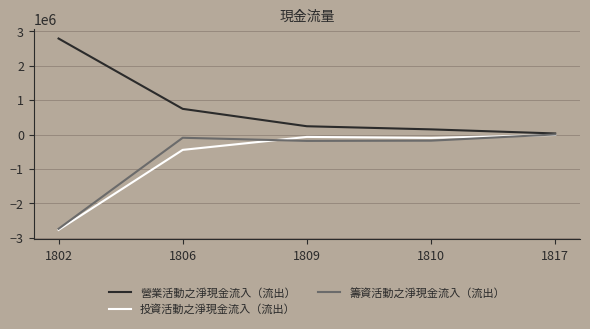

What is the smallest value displayed?

-2769035